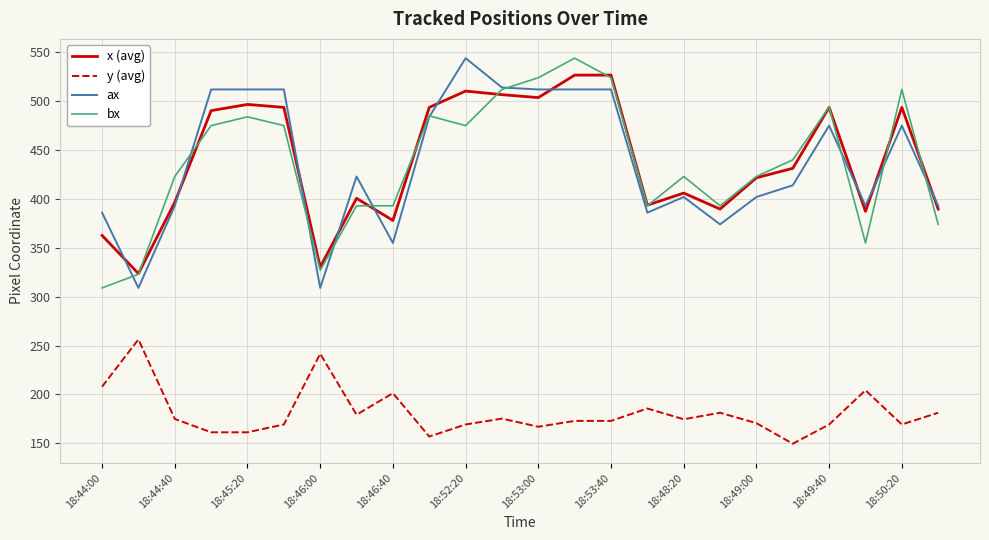

Is this an area chart (filled region under the line)?

No